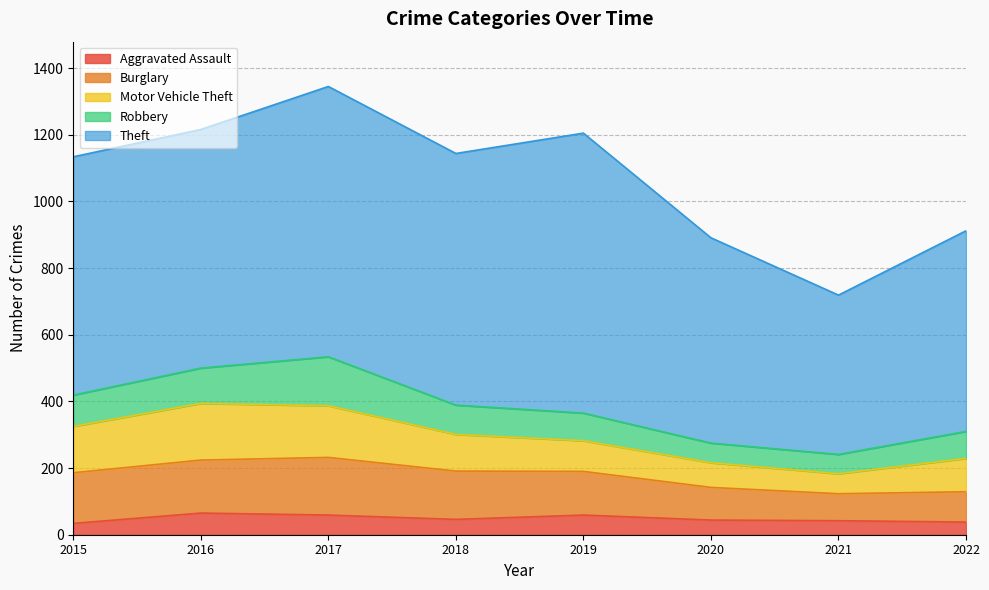

What is the smallest value displayed?

34